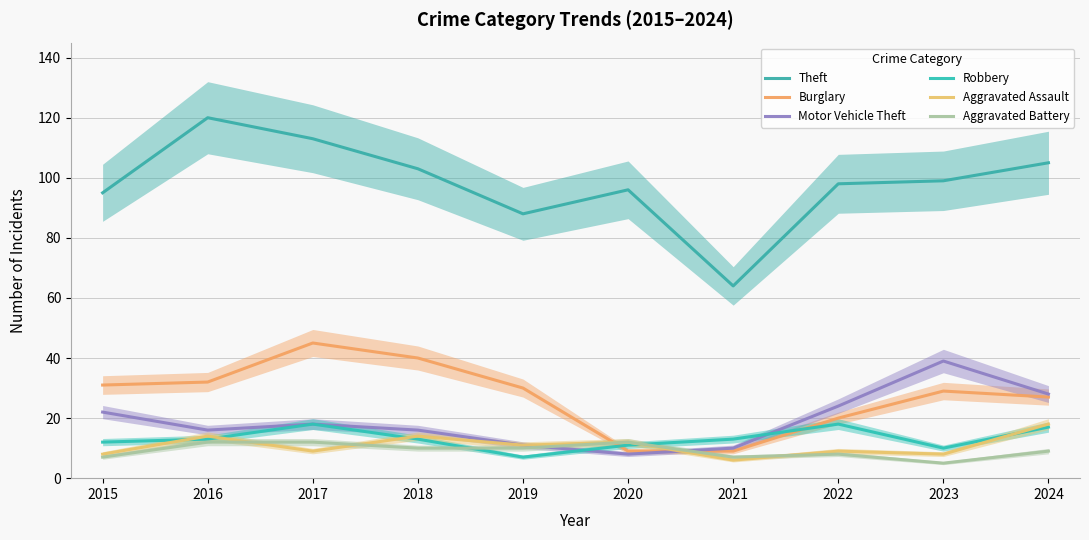

Reading right to left, transcribe all the data shown in this chart.

Theft: 2024=105	2023=99	2022=98	2021=64	2020=96	2019=88	2018=103	2017=113	2016=120	2015=95
Burglary: 2024=27	2023=29	2022=20	2021=9	2020=9	2019=30	2018=40	2017=45	2016=32	2015=31
Motor Vehicle Theft: 2024=28	2023=39	2022=24	2021=10	2020=8	2019=11	2018=16	2017=18	2016=16	2015=22
Robbery: 2024=17	2023=10	2022=18	2021=13	2020=11	2019=7	2018=13	2017=18	2016=13	2015=12
Aggravated Assault: 2024=18	2023=8	2022=9	2021=6	2020=12	2019=11	2018=14	2017=9	2016=14	2015=8
Aggravated Battery: 2024=9	2023=5	2022=8	2021=7	2020=12	2019=10	2018=10	2017=12	2016=12	2015=7